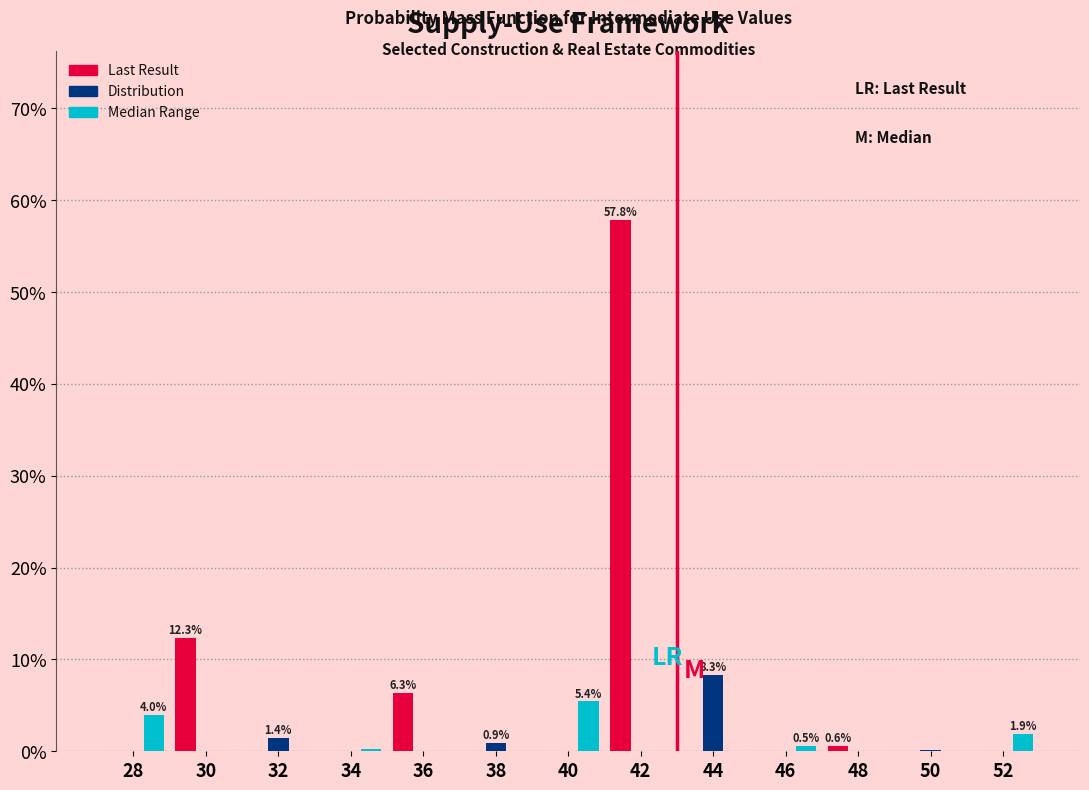

At which category is the sum across all series the highest?

42